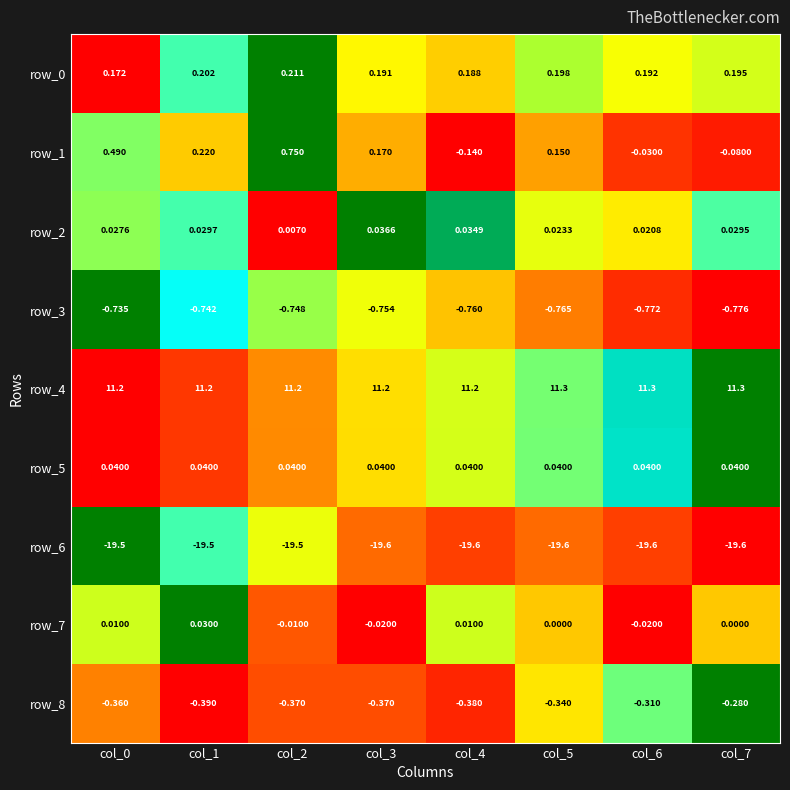

What is the maximum value shown in the chart?

11.3